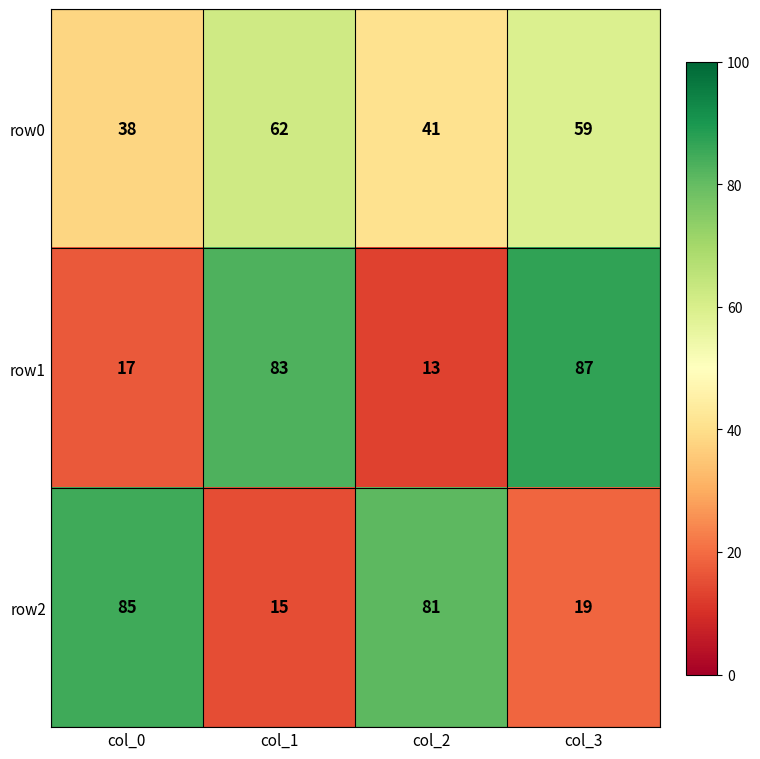

At which label does row2 reach its peak?

col_0